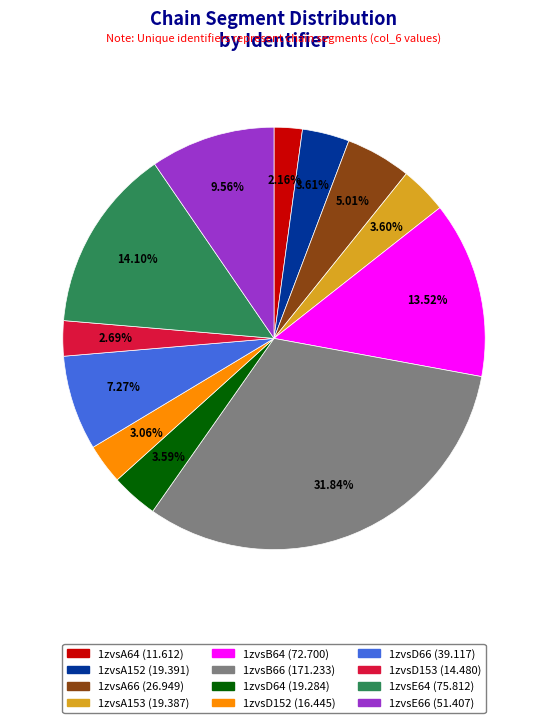

What is the total percentage of 1zvsD66 and 1zvsB64?

20.8%